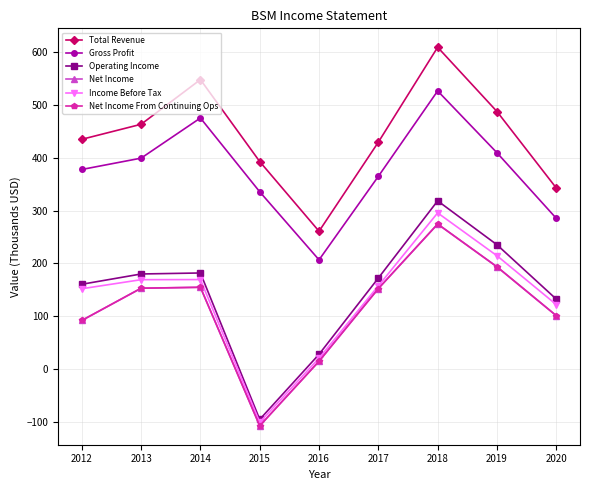

True or false: Gross Profit has more than 0 points higher than both neighbors.

True